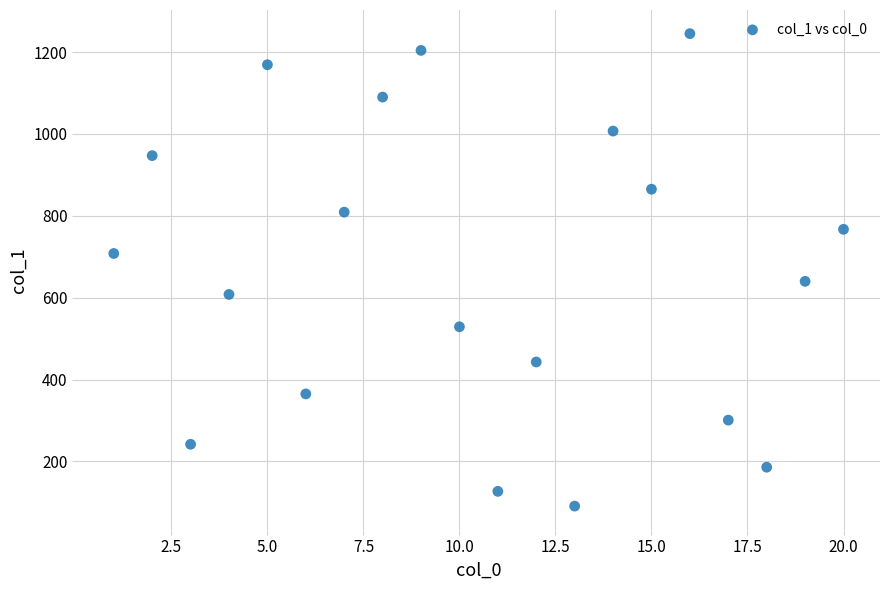

What is the range of Y values (max minus min)?

1154